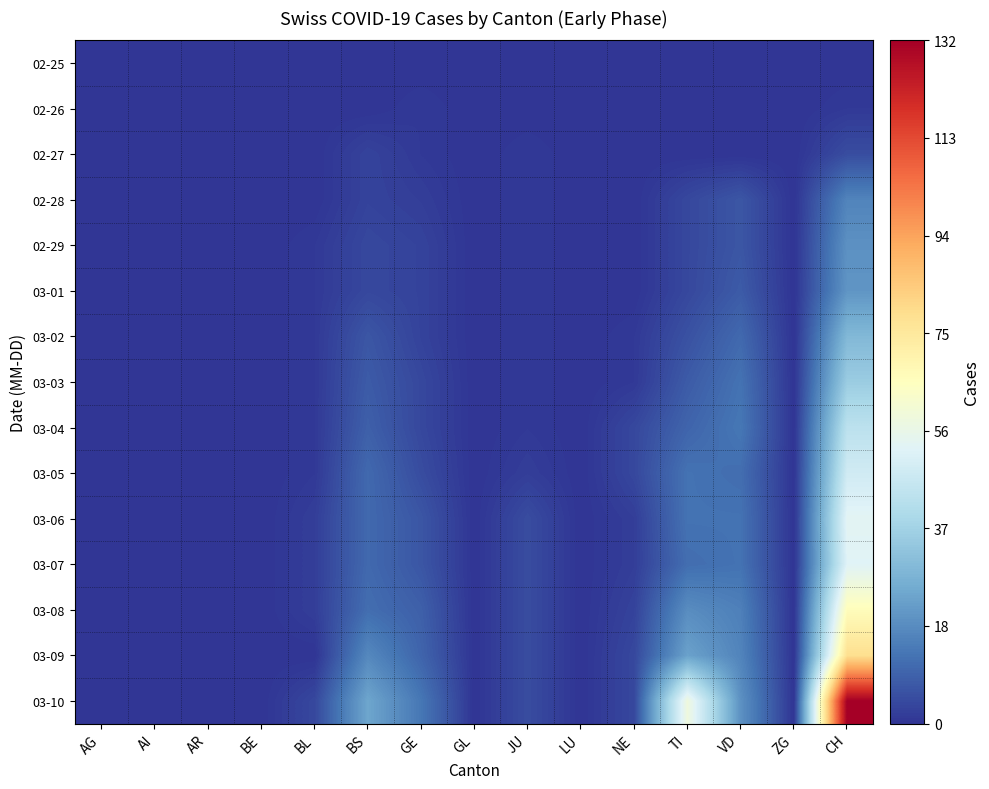

Reading left to right, transcribe all the data shown in this chart.

02-25: AG=0	AI=0	AR=0	BE=0	BL=0	BS=0	GE=0	GL=0	JU=0	LU=0	NE=0	TI=0	VD=0	ZG=0	CH=0
02-26: AG=0	AI=0	AR=0	BE=0	BL=0	BS=0	GE=1	GL=0	JU=0	LU=0	NE=0	TI=0	VD=0	ZG=0	CH=1
02-27: AG=0	AI=0	AR=0	BE=0	BL=0	BS=3	GE=1	GL=0	JU=1	LU=0	NE=0	TI=0	VD=0	ZG=0	CH=5
02-28: AG=0	AI=0	AR=0	BE=0	BL=0	BS=3	GE=2	GL=0	JU=1	LU=0	NE=0	TI=4	VD=7	ZG=0	CH=17
02-29: AG=0	AI=0	AR=0	BE=0	BL=1	BS=4	GE=3	GL=0	JU=1	LU=0	NE=0	TI=4	VD=7	ZG=0	CH=20
03-01: AG=0	AI=0	AR=0	BE=0	BL=1	BS=4	GE=3	GL=0	JU=1	LU=0	NE=0	TI=4	VD=8	ZG=0	CH=21
03-02: AG=0	AI=0	AR=0	BE=0	BL=1	BS=7	GE=3	GL=0	JU=1	LU=0	NE=1	TI=6	VD=11	ZG=0	CH=30
03-03: AG=0	AI=0	AR=0	BE=0	BL=1	BS=8	GE=4	GL=0	JU=1	LU=0	NE=1	TI=8	VD=13	ZG=0	CH=36
03-04: AG=0	AI=0	AR=0	BE=0	BL=1	BS=9	GE=4	GL=0	JU=1	LU=0	NE=4	TI=10	VD=14	ZG=0	CH=44
03-05: AG=0	AI=0	AR=0	BE=0	BL=1	BS=11	GE=5	GL=0	JU=2	LU=0	NE=4	TI=13	VD=12	ZG=0	CH=49
03-06: AG=0	AI=0	AR=0	BE=0	BL=2	BS=11	GE=7	GL=0	JU=5	LU=0	NE=2	TI=13	VD=13	ZG=0	CH=54
03-07: AG=0	AI=0	AR=0	BE=0	BL=2	BS=11	GE=7	GL=0	JU=5	LU=0	NE=2	TI=12	VD=13	ZG=0	CH=53
03-08: AG=0	AI=0	AR=0	BE=0	BL=2	BS=12	GE=9	GL=0	JU=5	LU=0	NE=3	TI=19	VD=16	ZG=0	CH=67
03-09: AG=0	AI=0	AR=0	BE=0	BL=0	BS=18	GE=10	GL=0	JU=5	LU=0	NE=4	TI=24	VD=17	ZG=0	CH=79
03-10: AG=0	AI=0	AR=0	BE=0	BL=4	BS=25	GE=14	GL=0	JU=5	LU=0	NE=4	TI=59	VD=20	ZG=0	CH=132